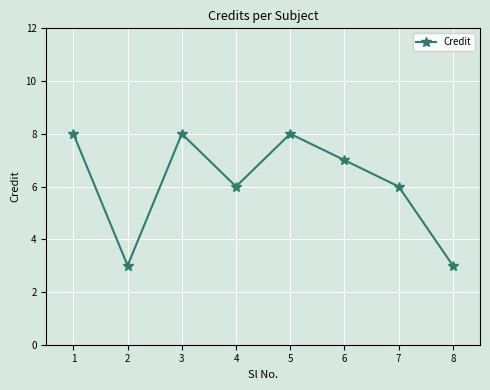

Reading left to right, what are all the values shown in this chart?

1=8	2=3	3=8	4=6	5=8	6=7	7=6	8=3